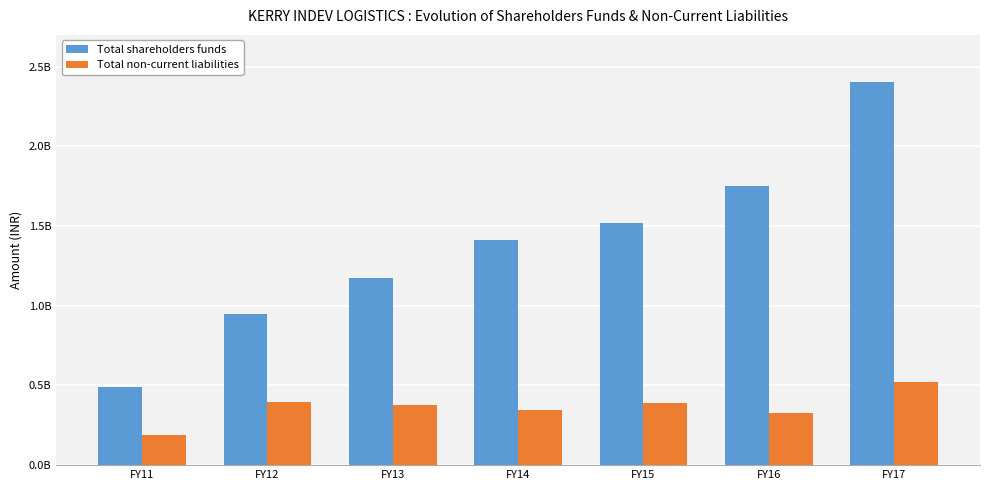

What are all the series names shown in the legend?

Total shareholders funds, Total non-current liabilities